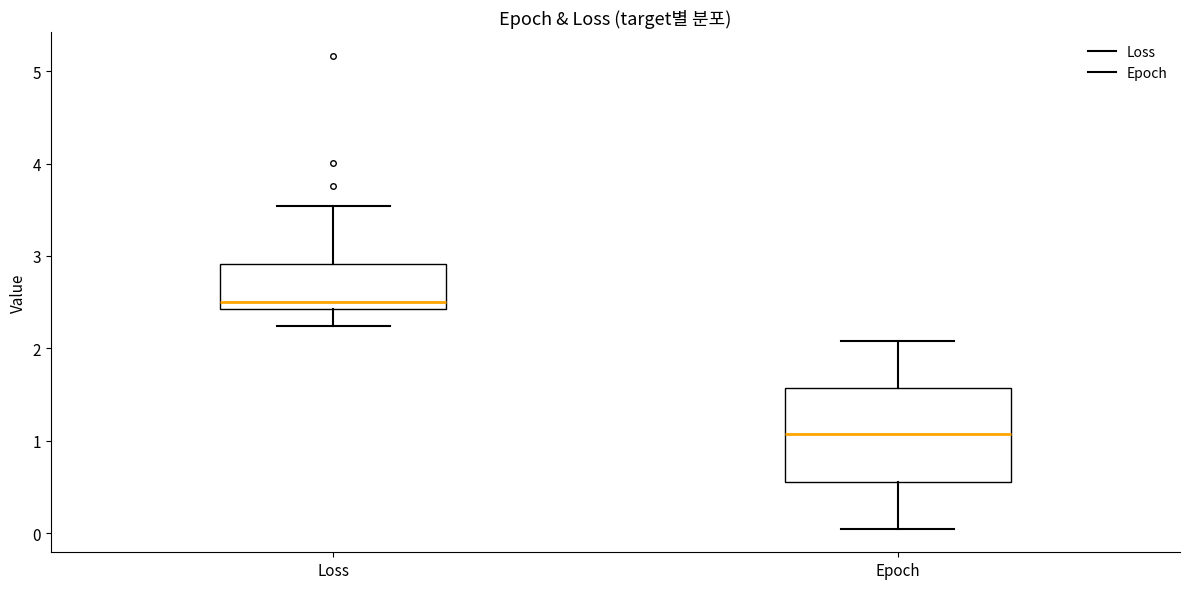

Reading left to right, read every box against the y-axis: the position of its median line, the range the box covers, and the ends of its whiskers. The values are not printed on the chart, so give them approximately, as read against the axis.

Loss: median 2.5, box 2.4 to 2.9, whiskers 2.2 to 3.5
Epoch: median 1.1, box 0.6 to 1.6, whiskers 0.1 to 2.1